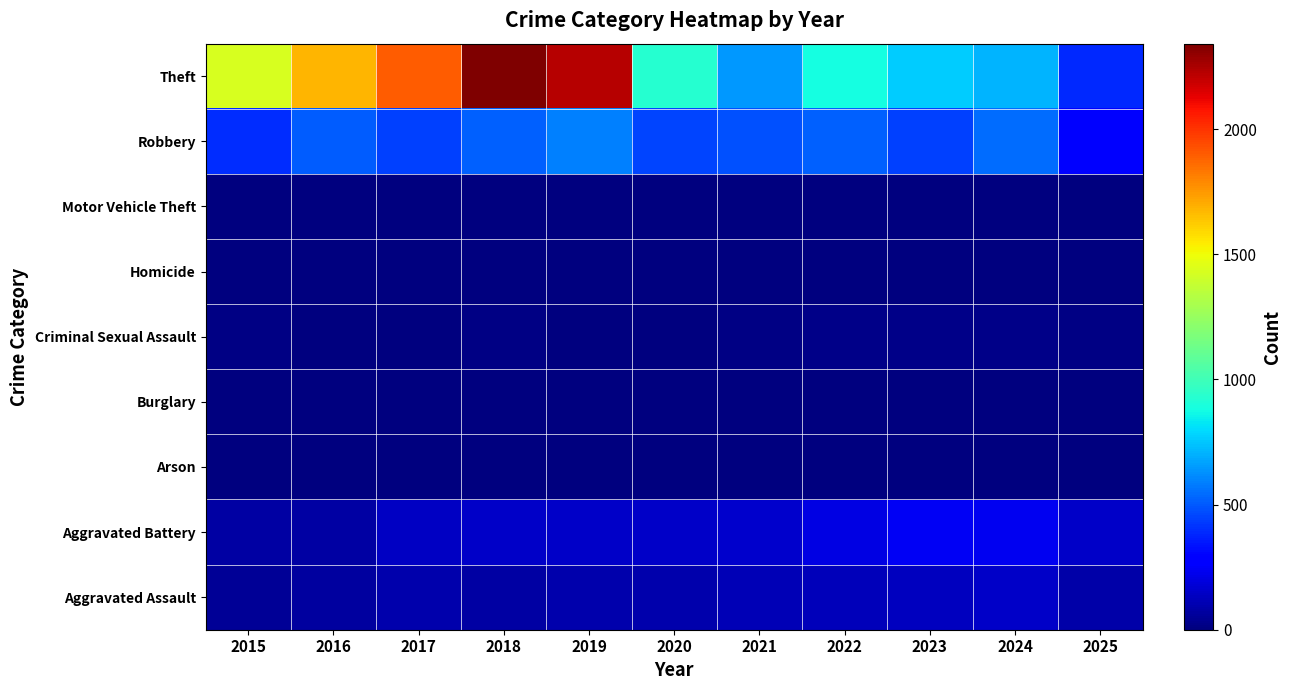

Reading right to left, what are all the values shown in this chart?

Aggravated Assault: 2025=86	2024=153	2023=130	2022=121	2021=110	2020=94	2019=98	2018=77	2017=95	2016=71	2015=46
Aggravated Battery: 2025=149	2024=232	2023=244	2022=202	2021=163	2020=150	2019=148	2018=152	2017=142	2016=82	2015=82
Arson: 2025=0	2024=1	2023=2	2022=5	2021=2	2020=1	2019=1	2018=1	2017=0	2016=0	2015=3
Burglary: 2025=0	2024=2	2023=0	2022=0	2021=1	2020=0	2019=1	2018=0	2017=2	2016=0	2015=0
Criminal Sexual Assault: 2025=11	2024=24	2023=22	2022=24	2021=14	2020=3	2019=8	2018=11	2017=8	2016=8	2015=12
Homicide: 2025=3	2024=4	2023=2	2022=6	2021=5	2020=3	2019=2	2018=1	2017=1	2016=1	2015=0
Motor Vehicle Theft: 2025=1	2024=3	2023=6	2022=2	2021=2	2020=3	2019=1	2018=1	2017=2	2016=4	2015=1
Robbery: 2025=285	2024=543	2023=440	2022=521	2021=484	2020=450	2019=591	2018=520	2017=446	2016=510	2015=395
Theft: 2025=391	2024=712	2023=767	2022=880	2021=642	2020=930	2019=2230	2018=2342	2017=1896	2016=1676	2015=1429